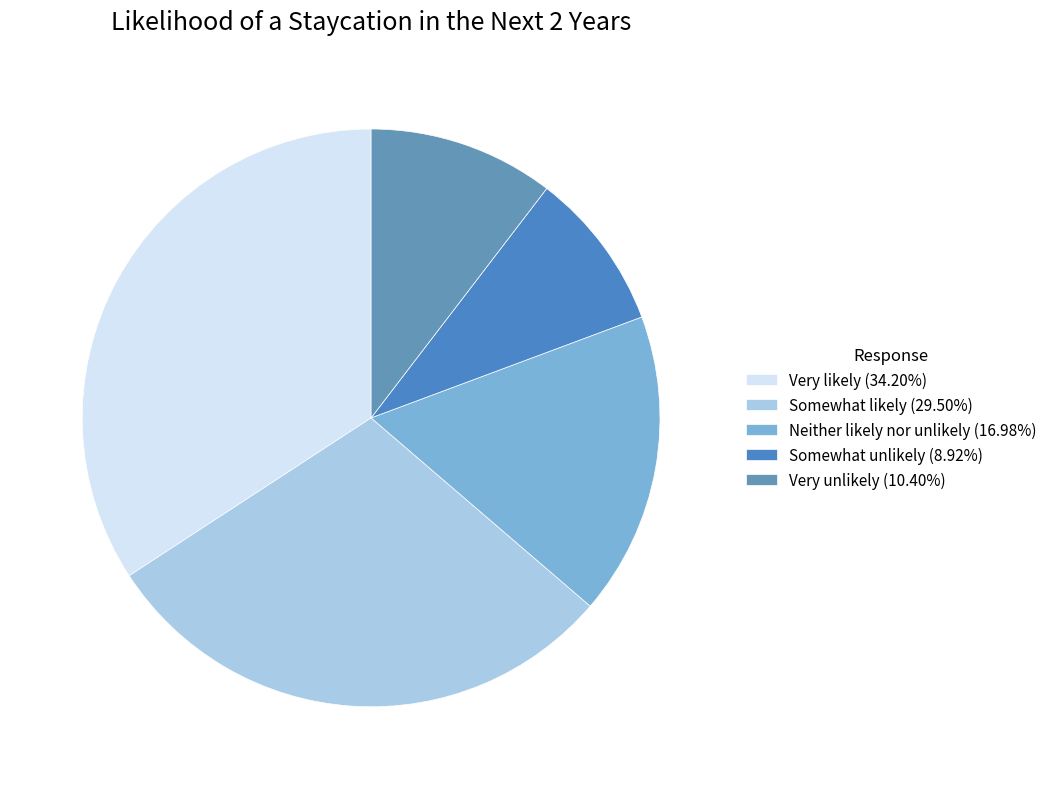

Which has a higher value, Neither likely nor unlikely or Very unlikely?

Neither likely nor unlikely